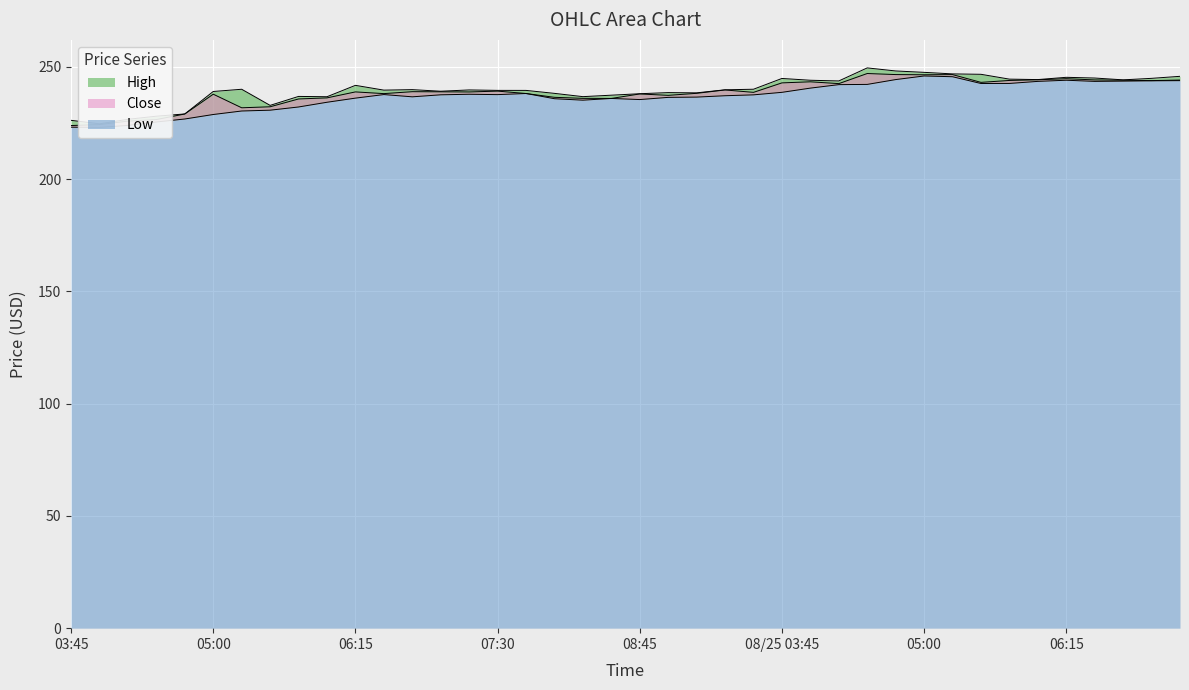

Which series has the largest total across all categories?

High